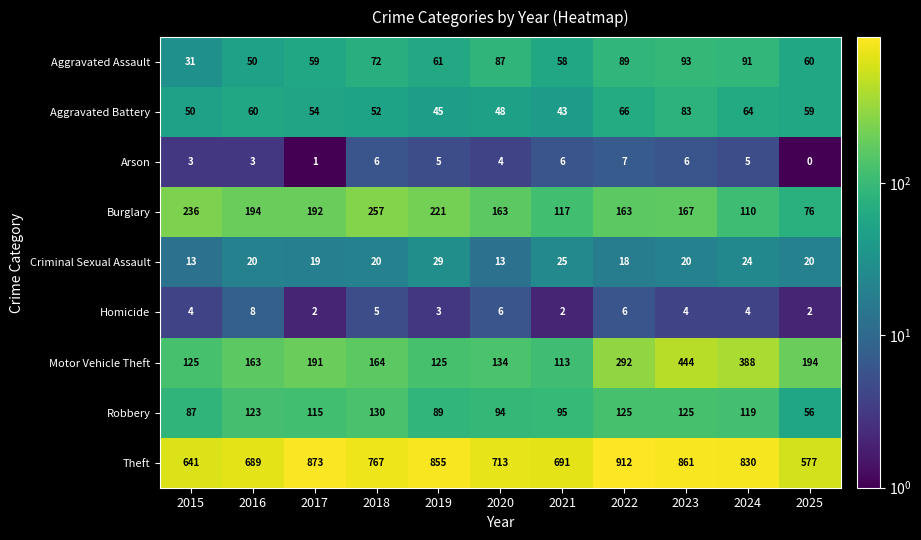

What is the difference between the second highest and minimum values in the Theft series?

296